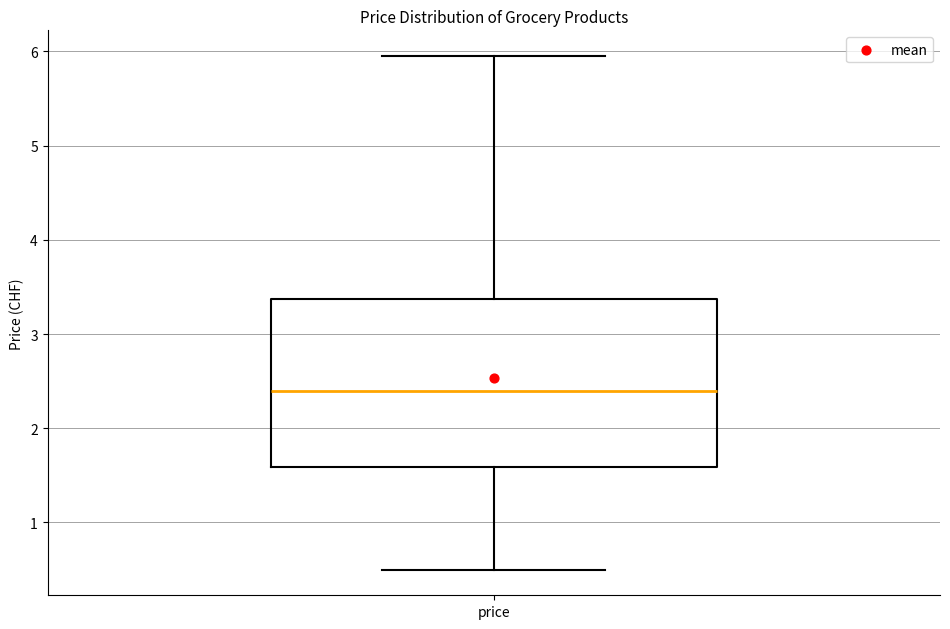

Transcribe this box plot: give where the median line is, the range the box spans, and where the two whiskers end, as read against the y-axis. The values are not printed on the chart, so give them approximately, as read against the axis.

median 2.4, box 1.6 to 3.4, whiskers 0.5 to 6.0